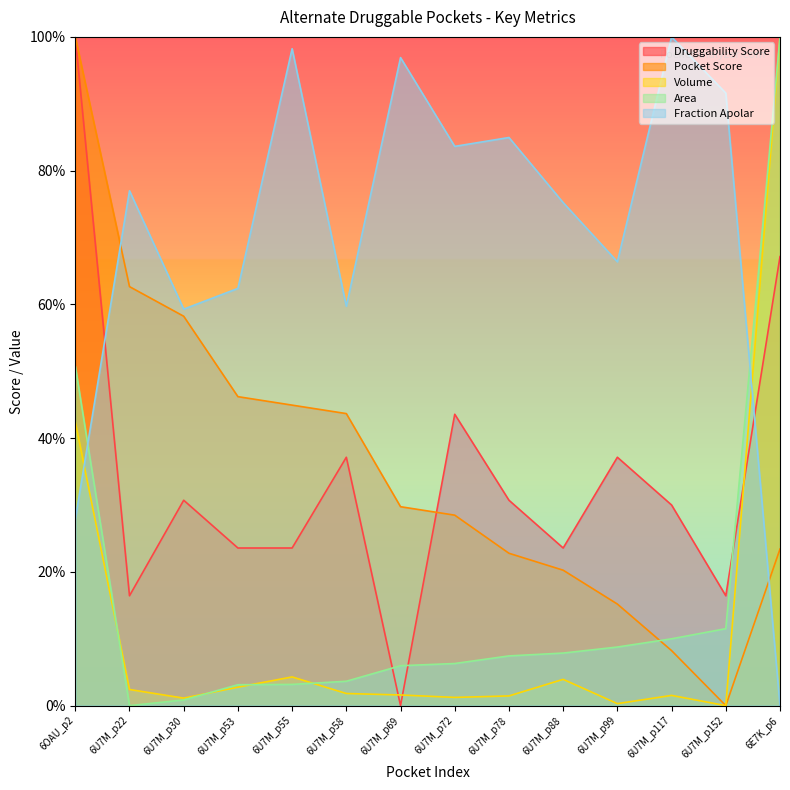

What is the value of the pocket_score point at the 7th from the left?

0.3